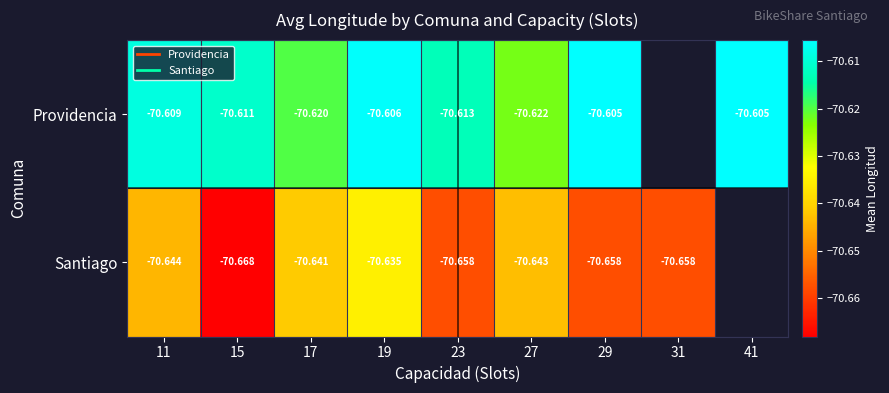

Which series has the widest spread of values?

Santiago